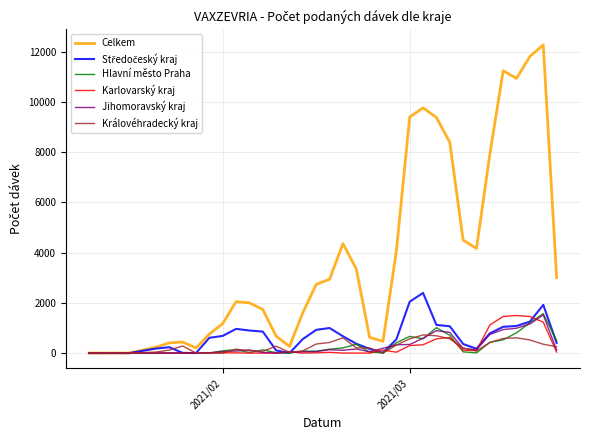

Which series has the widest spread of values?

Celkem